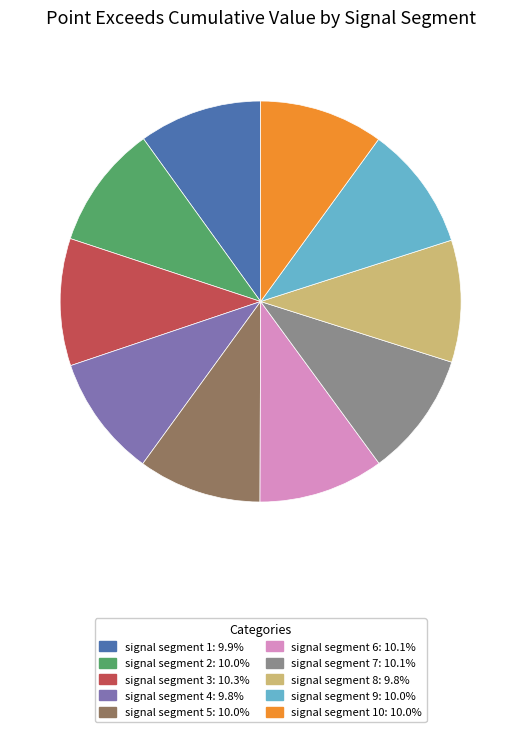

Do signal segment 10: 10.0% and signal segment 7: 10.1% together represent more than half of the pie?

No